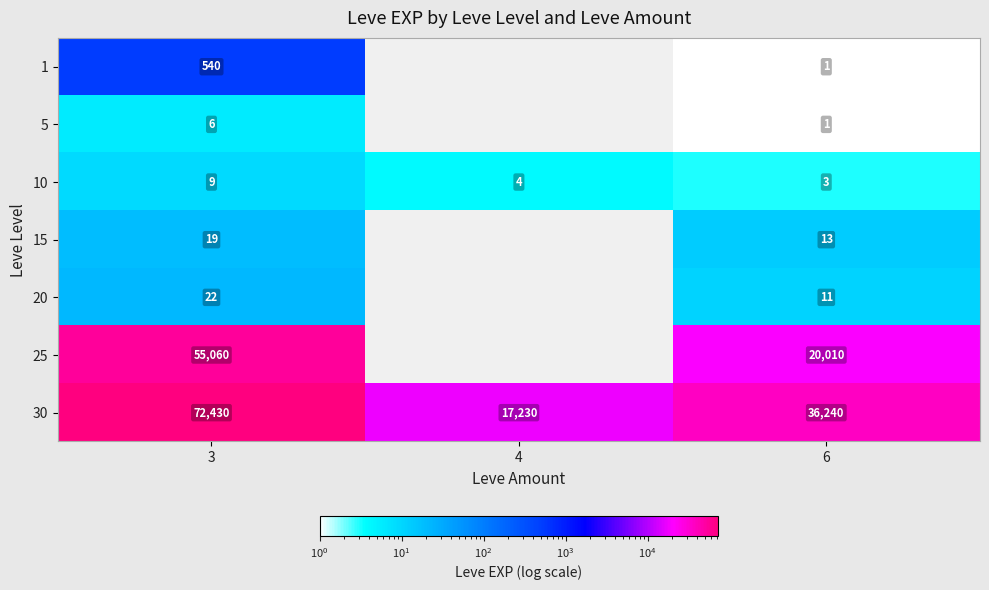

The 25 series shows 35366 at 6. True or false?

False